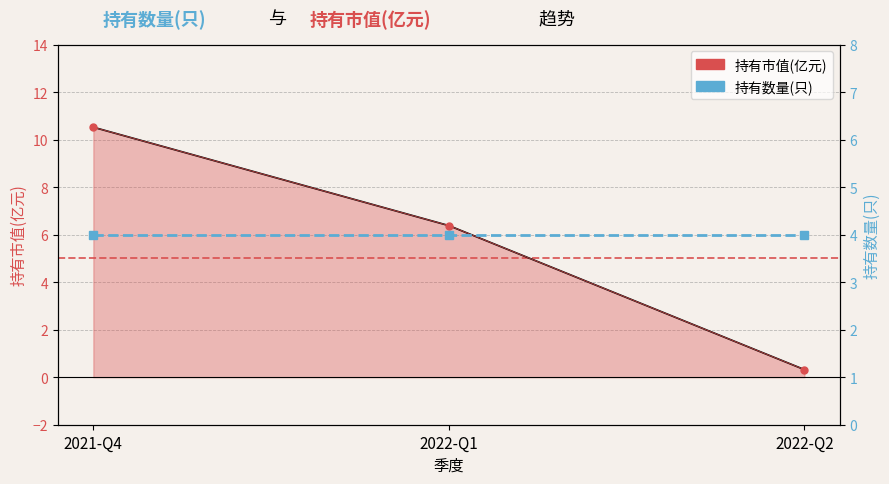

What is the average value of the 持有市值(亿元) series?

5.7